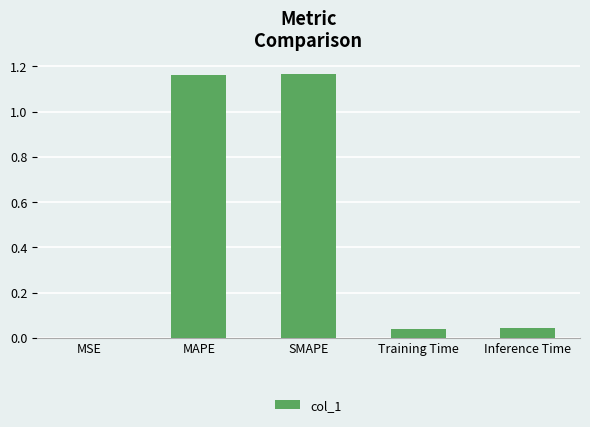

What is the sum of all values?

2.4